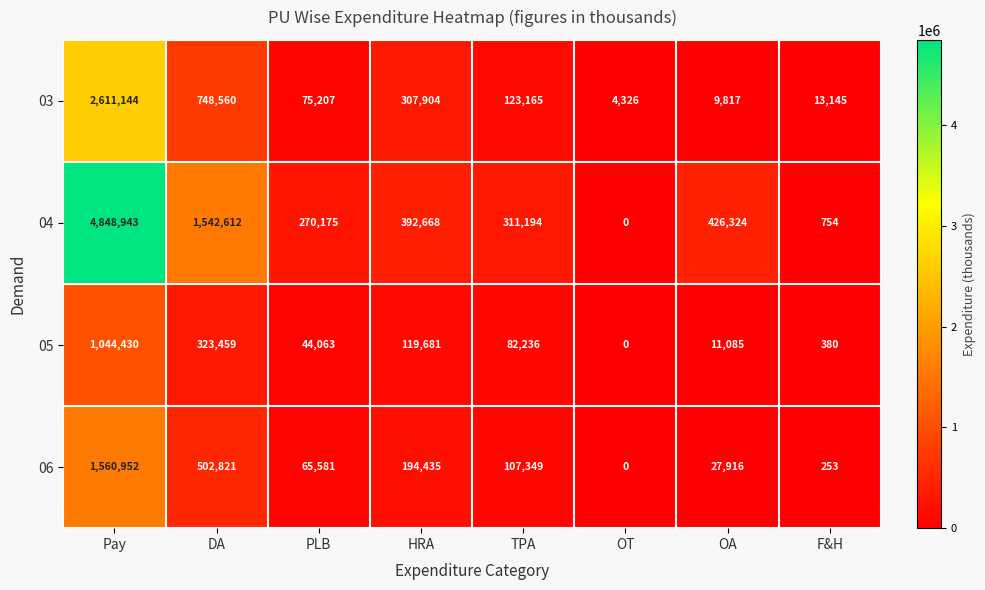

What is the approximate value of 04 at DA, to the nearest 100?

1542600